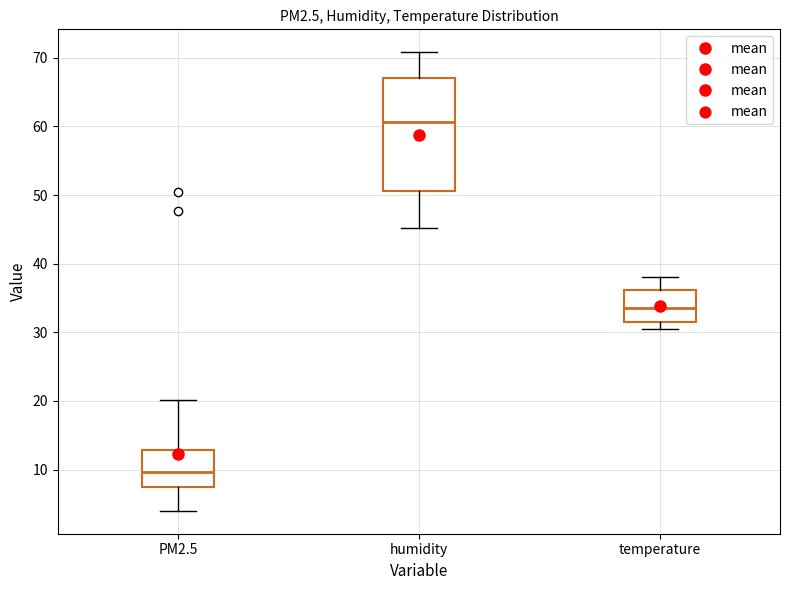

Reading left to right, transcribe this box plot: for each box, give where its median line is, the range the box spans, and where its two whiskers end, as read against the y-axis. The values are not printed on the chart, so give them approximately, as read against the axis.

PM2.5: median 10, box 8 to 13, whiskers 4 to 20
humidity: median 61, box 51 to 67, whiskers 45 to 71
temperature: median 34, box 31 to 36, whiskers 31 (just below the box's lower edge) to 38